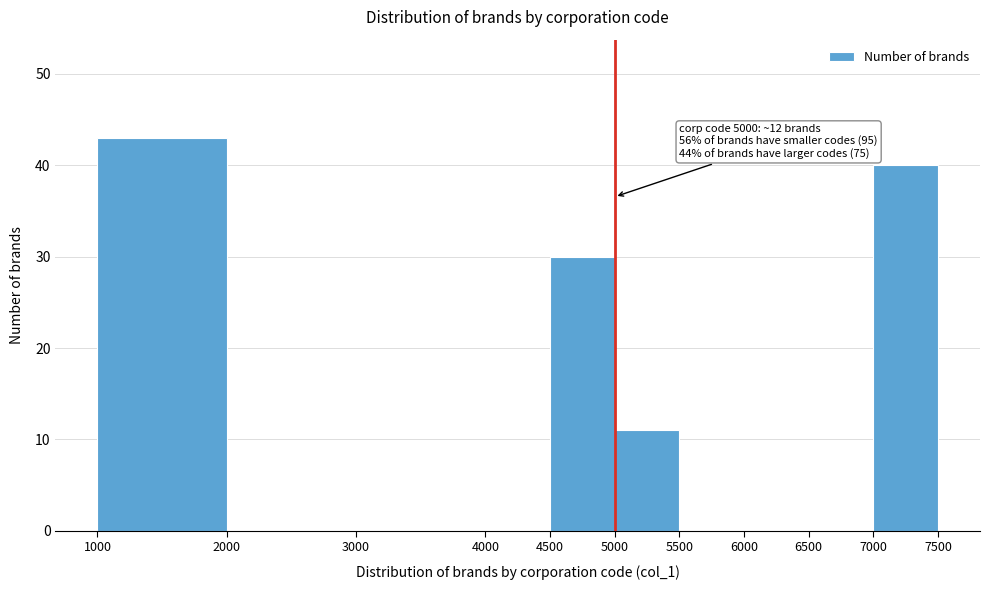

Over which range of the x-axis is the bar tallest?

1000 to 2000